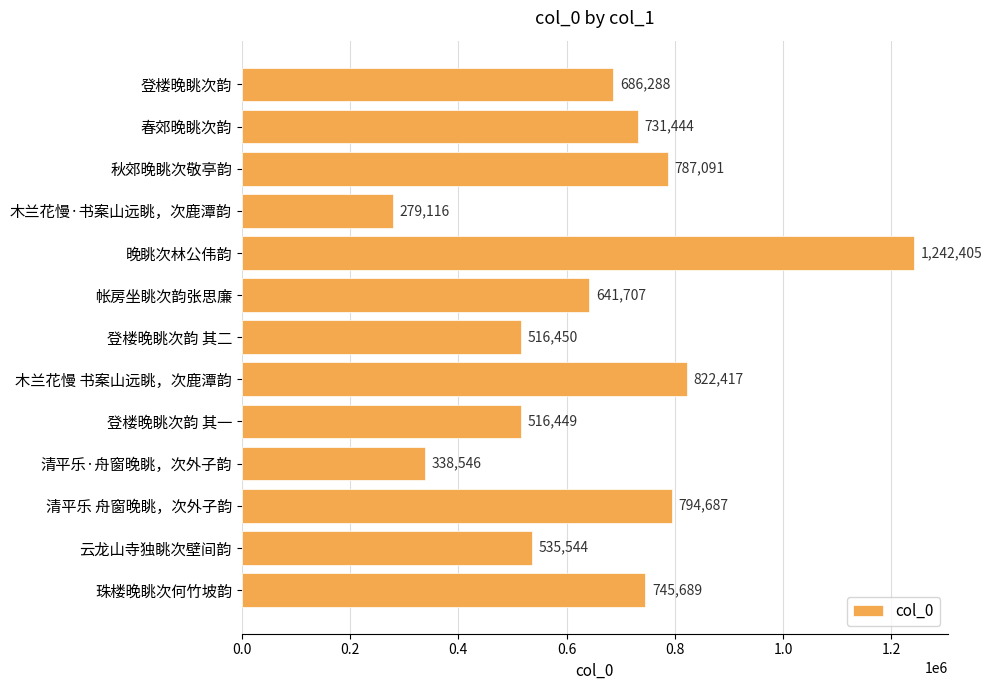

How many categories are shown in the chart?

13